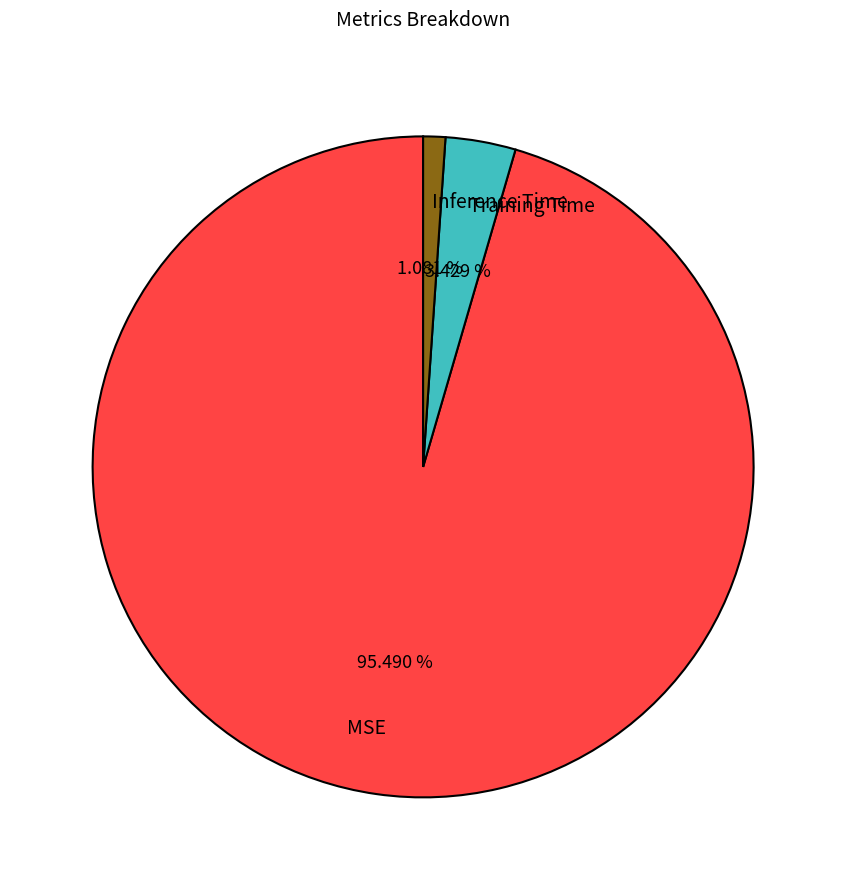

Does any single category account for the majority?

Yes